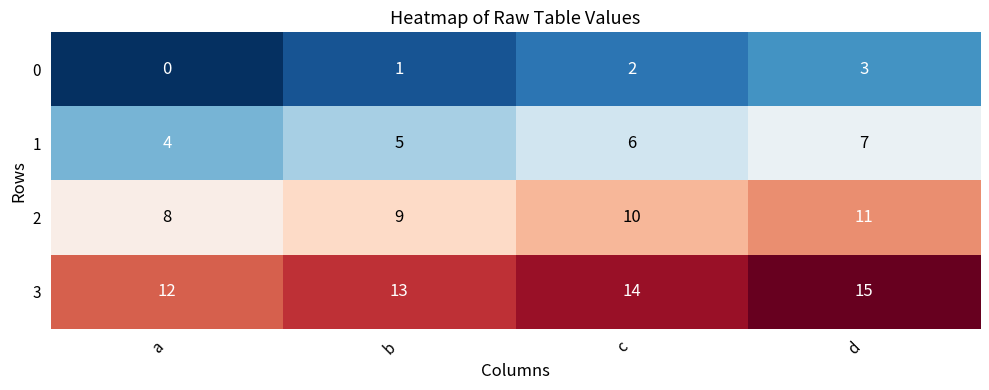

Count the 3 values in the range 13 to 15.

3